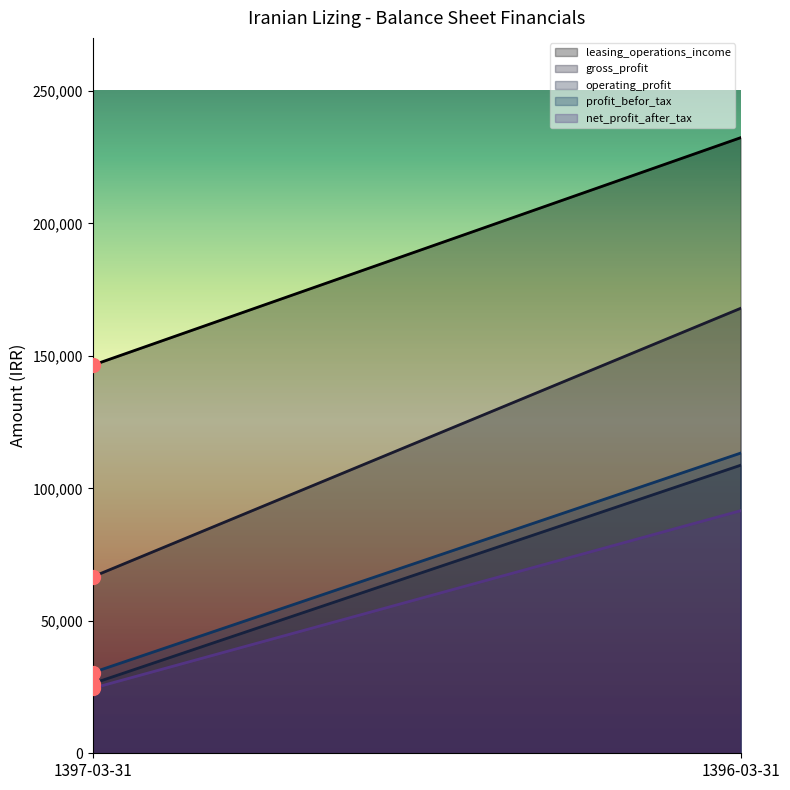

What is the label of the 2nd point from the left?

1396-03-31